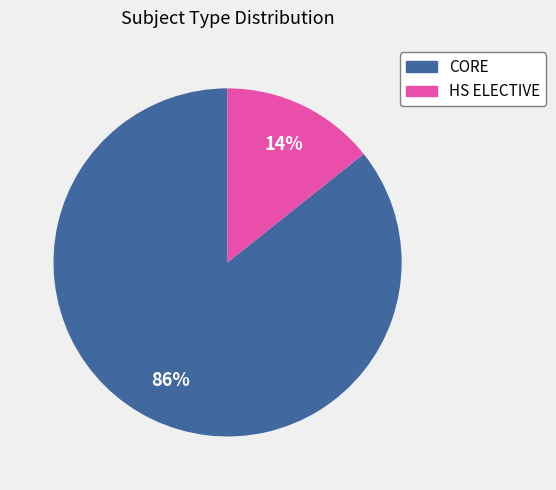

Does HS ELECTIVE account for over 50% of the chart?

No